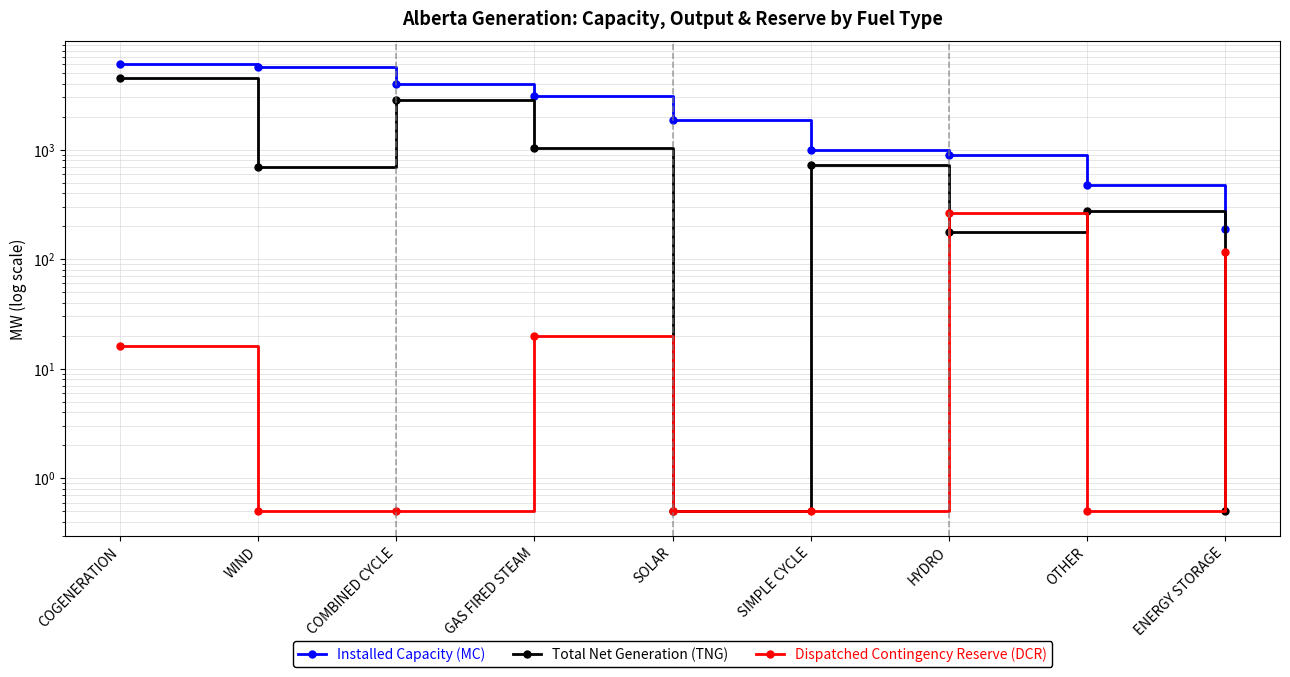

What is the label of the 6th point from the left?

SIMPLE CYCLE